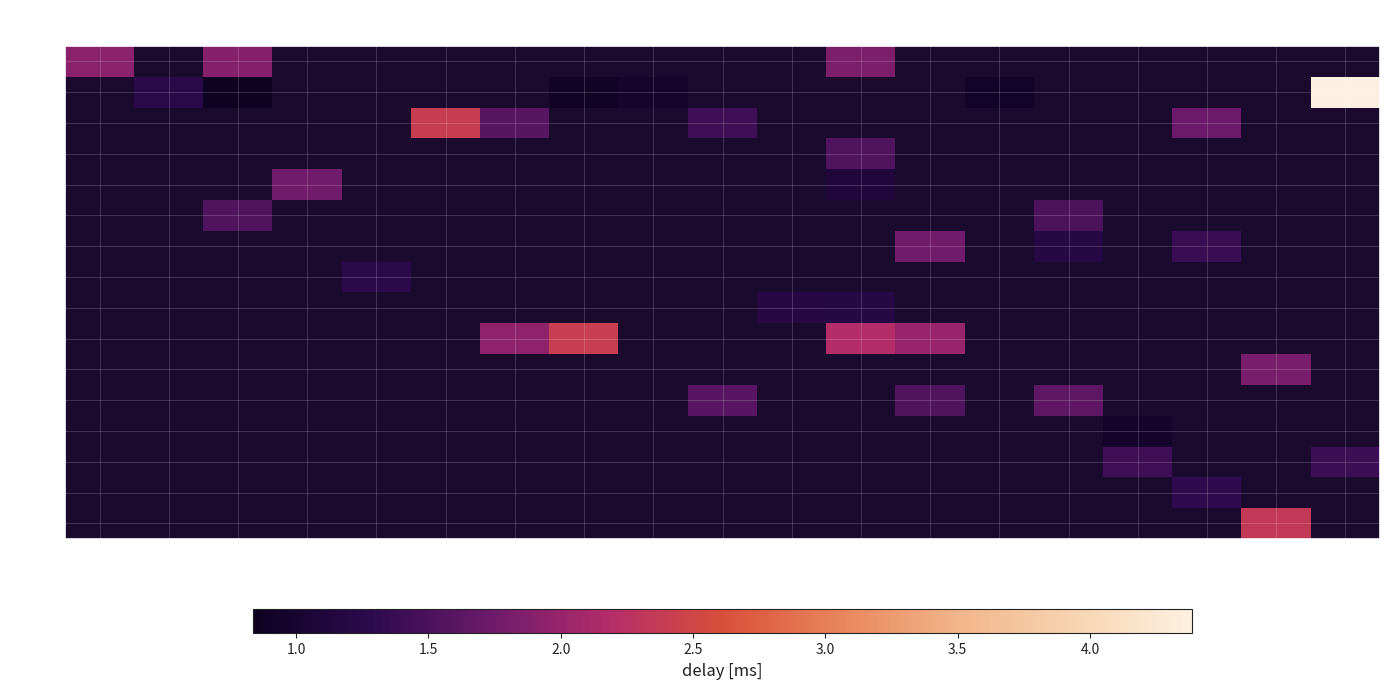

At which category does the chart reach its minimum across all series?

7